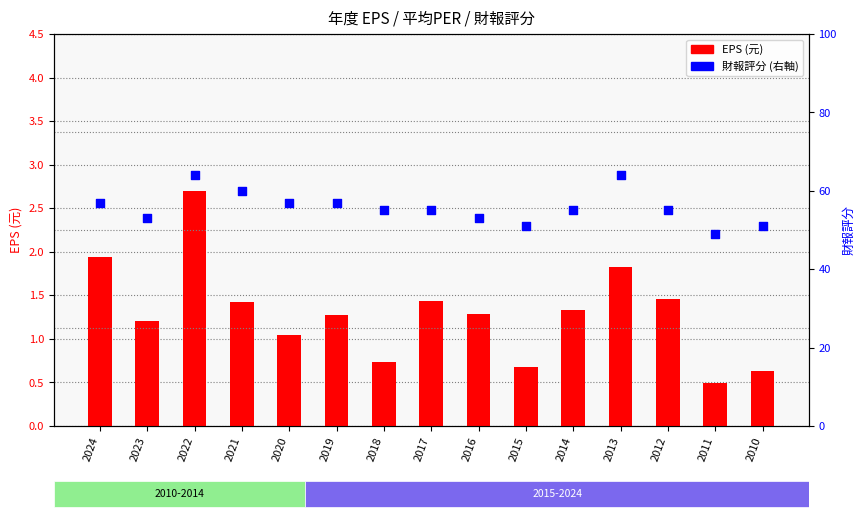

At how many categories does at least one series exceed 6?

15